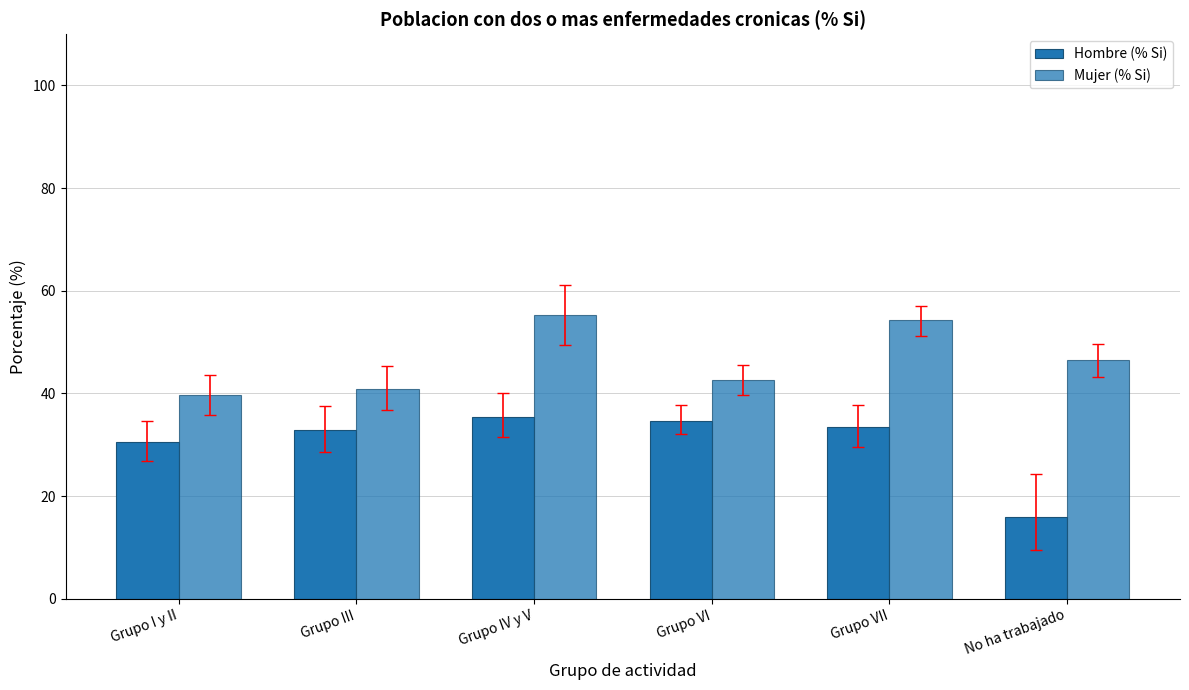

Reading right to left, list all the values displayed in this chart.

Hombre (% Si): No ha trabajado=15.9	Grupo VII=33.5	Grupo VI=34.7	Grupo IV y V=35.5	Grupo III=32.8	Grupo I y II=30.5
Mujer (% Si): No ha trabajado=46.5	Grupo VII=54.3	Grupo VI=42.5	Grupo IV y V=55.3	Grupo III=40.8	Grupo I y II=39.7